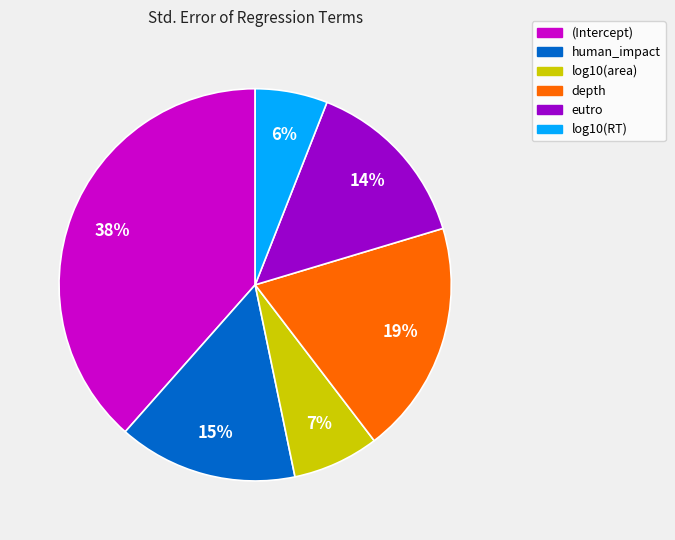

Does any single category account for the majority?

No